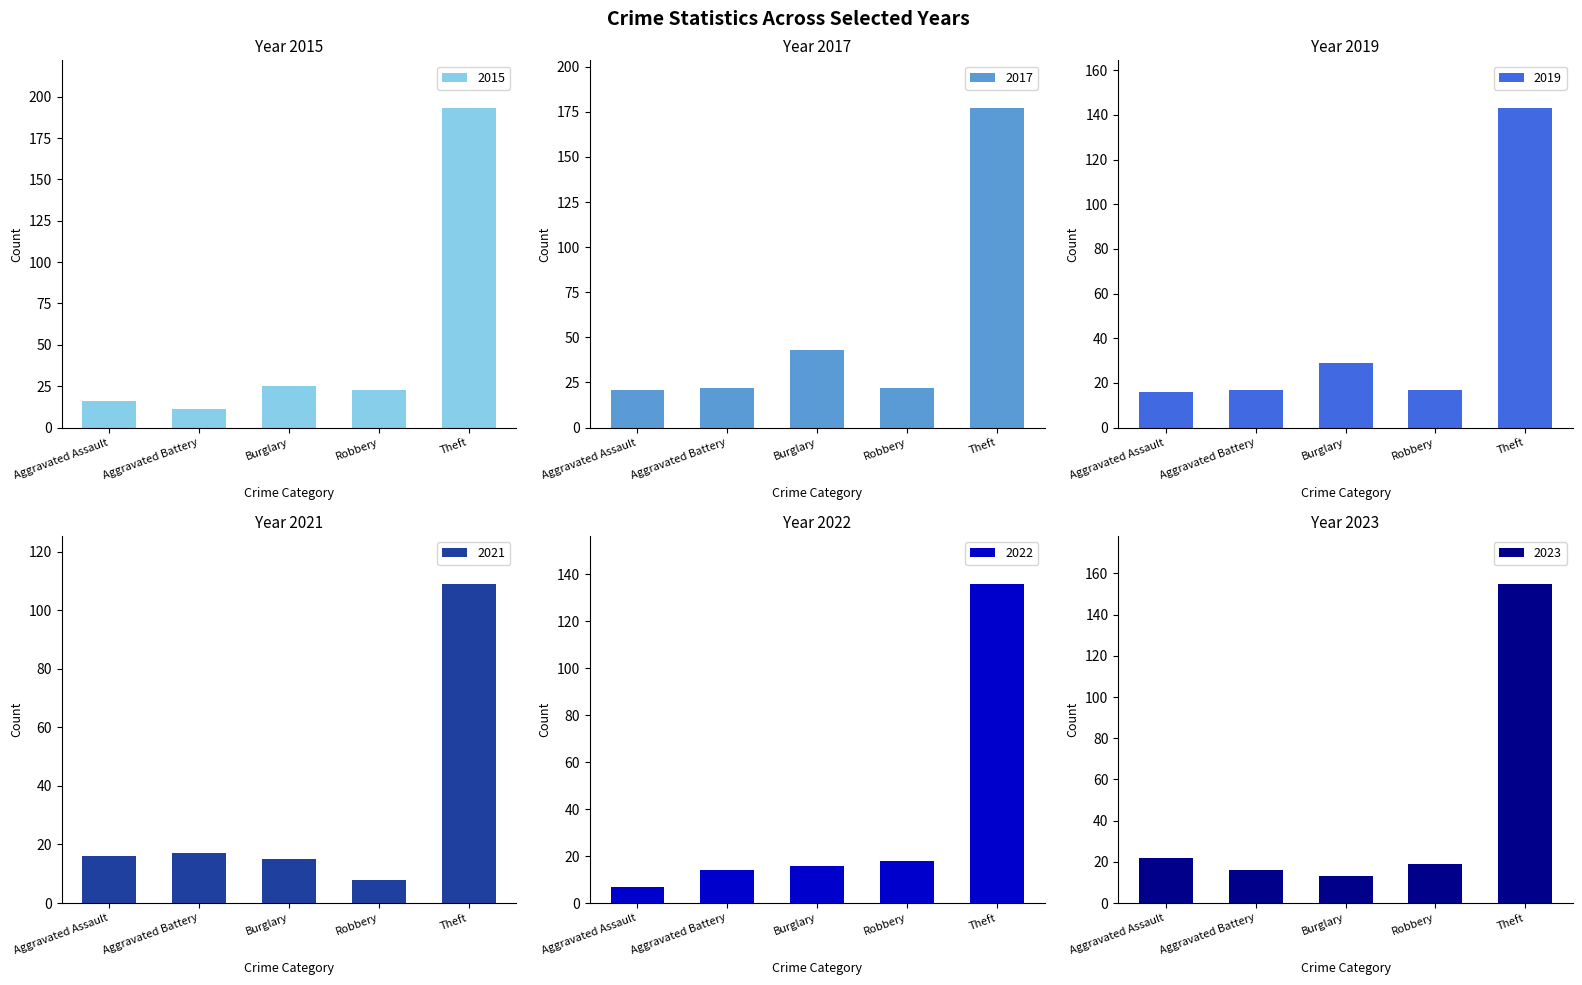

How many bars are there in total?

30